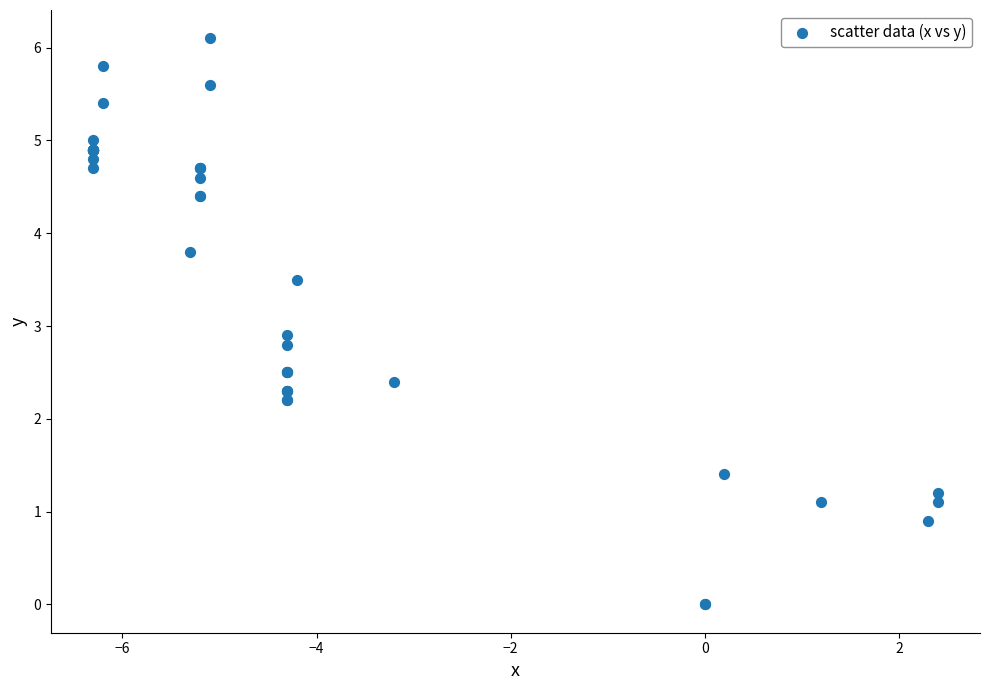

What Y value in the scatter plot is closest to 3?

2.9